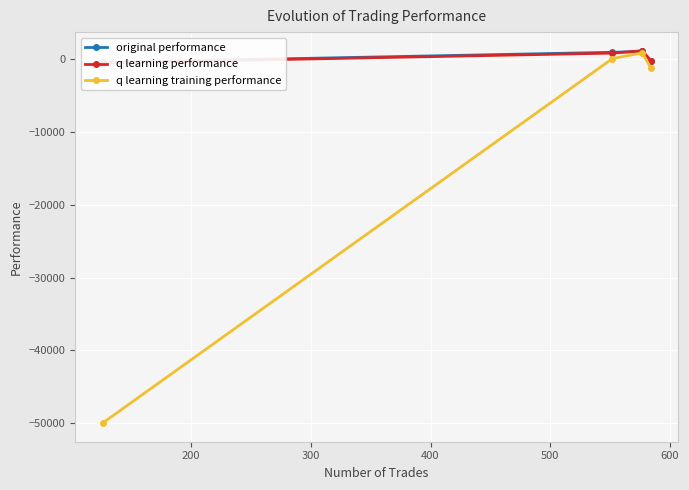

What is the value of the q learning performance point at the 4th from the left?

-489.4